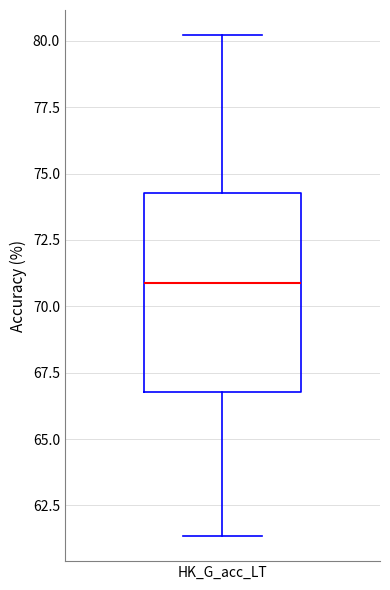

Where is the lower edge of the box for HK_G_acc_LT on the y-axis? The values are not printed on the chart, so give them approximately, as read against the axis.

67.0